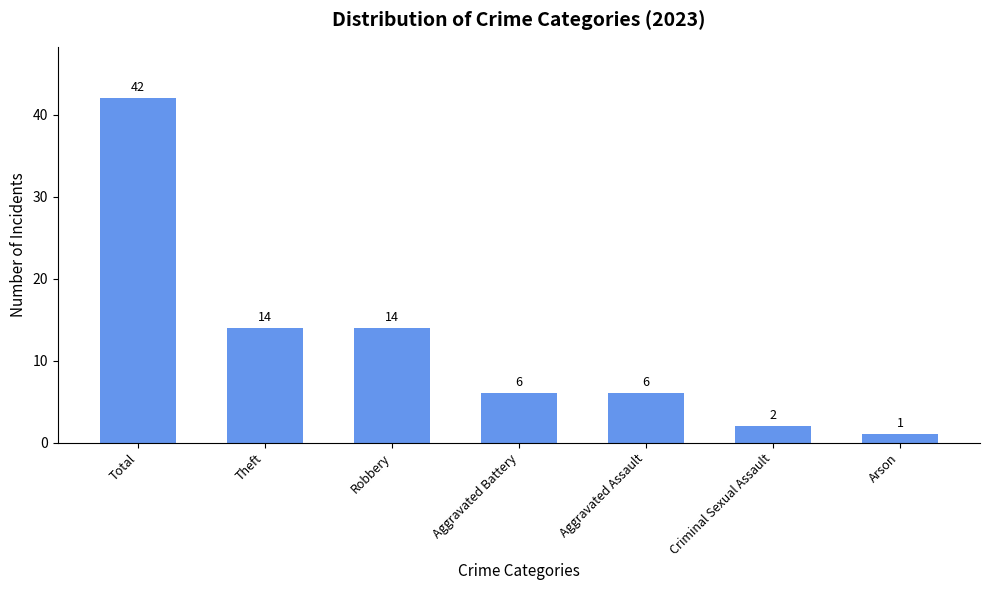

What position from the left is Robbery?

3